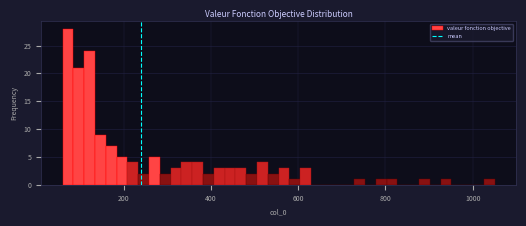

Around what value on the x-axis is the tallest bar? Give the approximate position of its centre, as read against the axis.

80